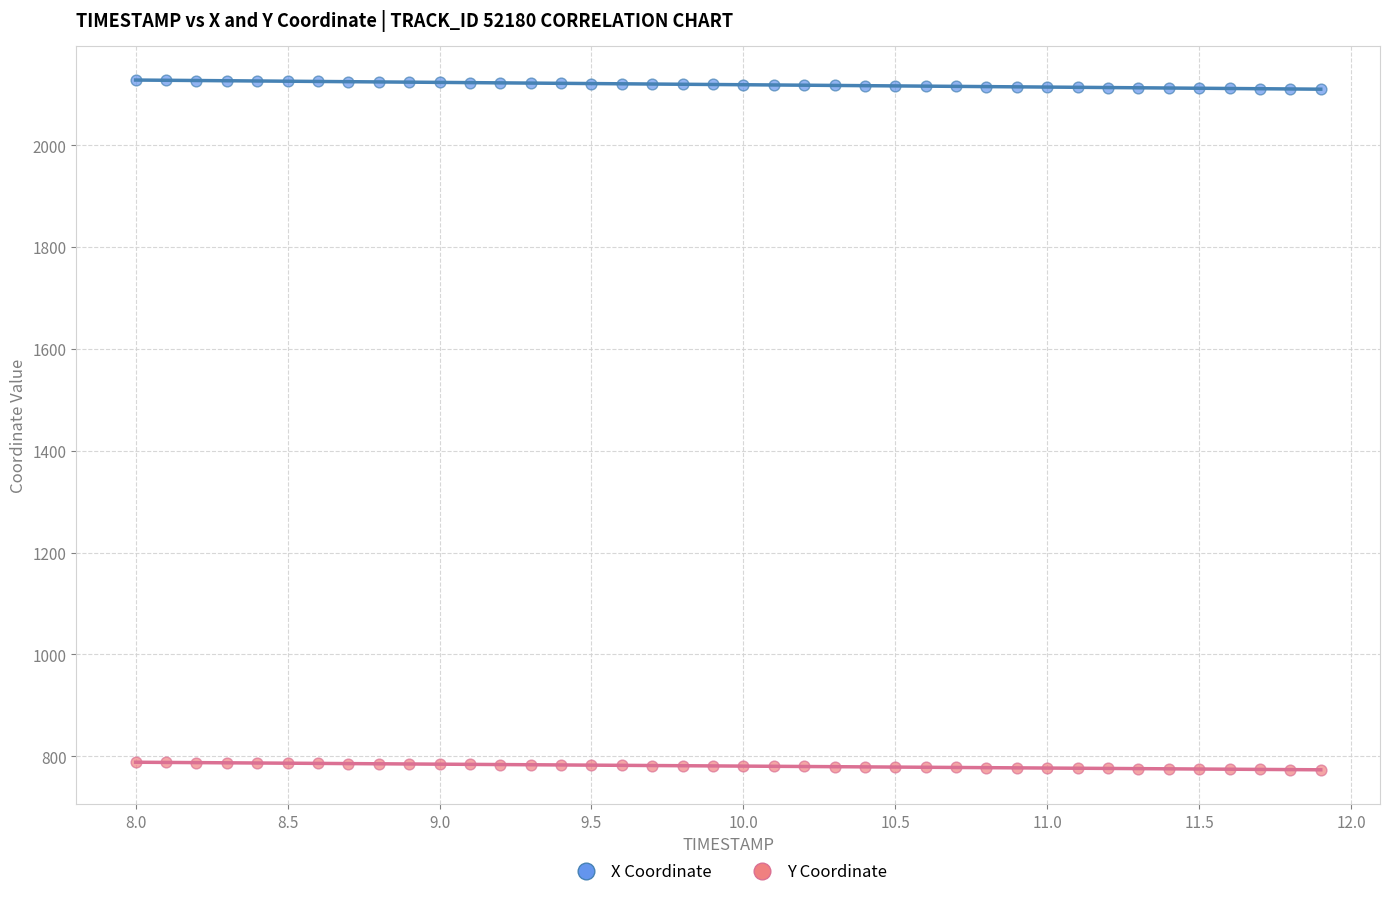

What are all the series names shown in the legend?

X Coordinate, Y Coordinate